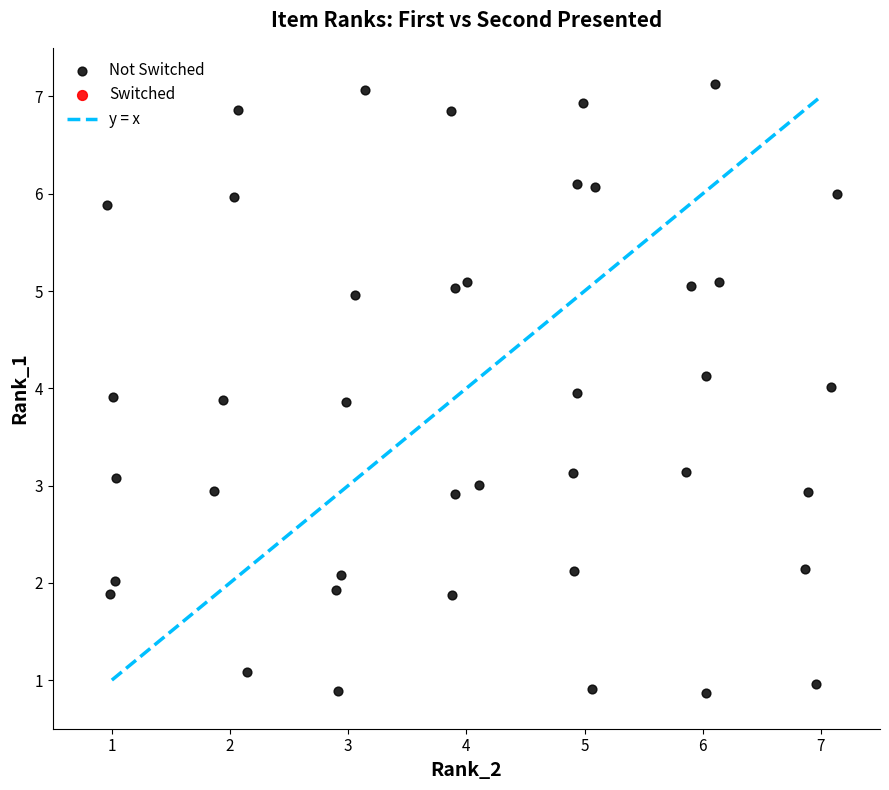

What is the range of X values (max minus min)?

6.2